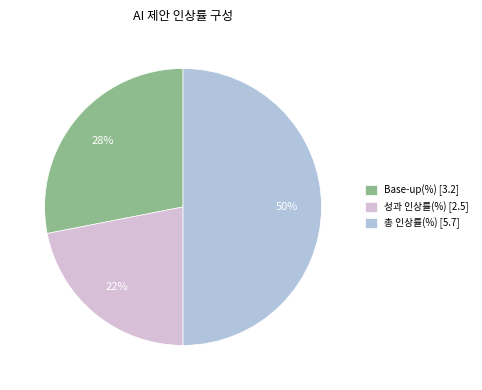

To the nearest percent, what is the difference between the largest and smallest slice percentages?

28%